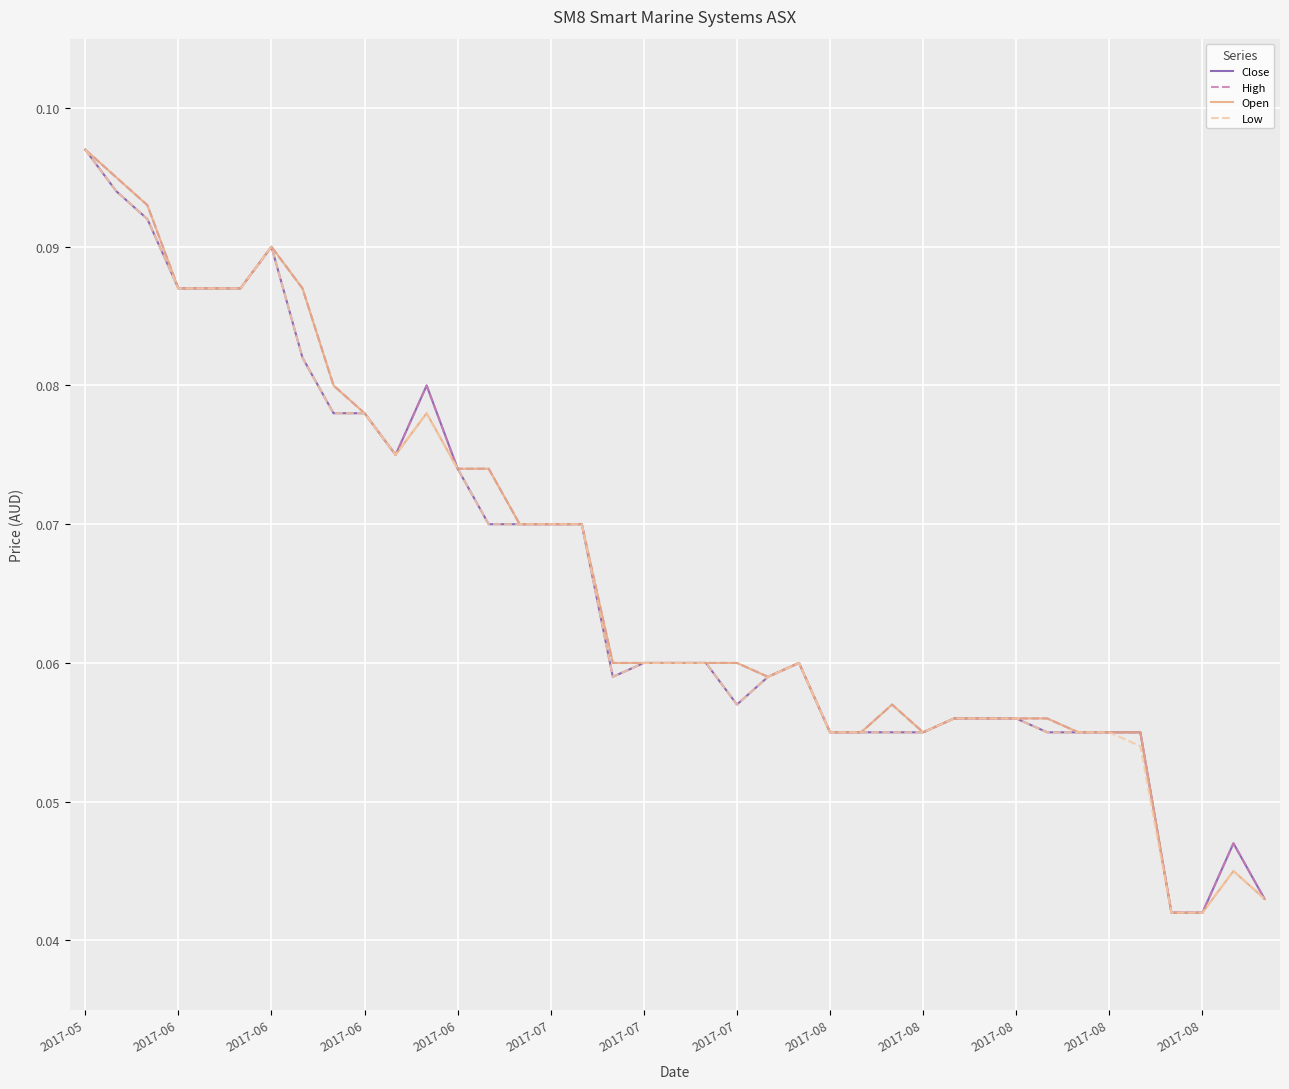

What is the difference between the maximum and second lowest values in the Low series?

0.1